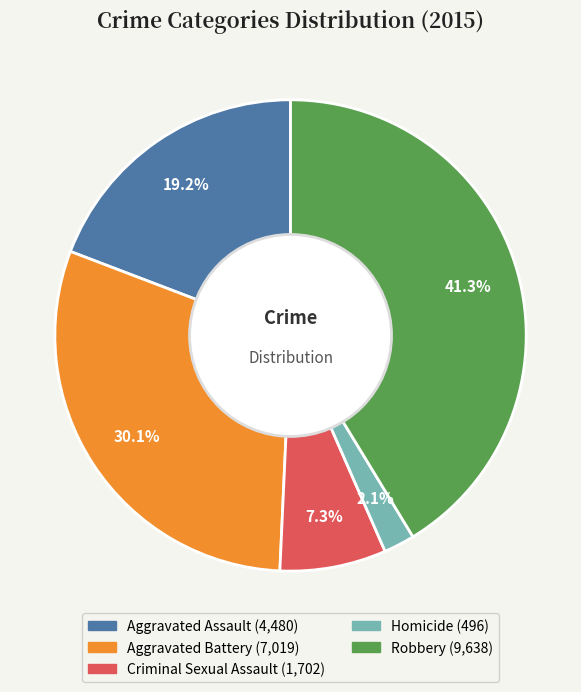

How many slices are in this pie chart?

5